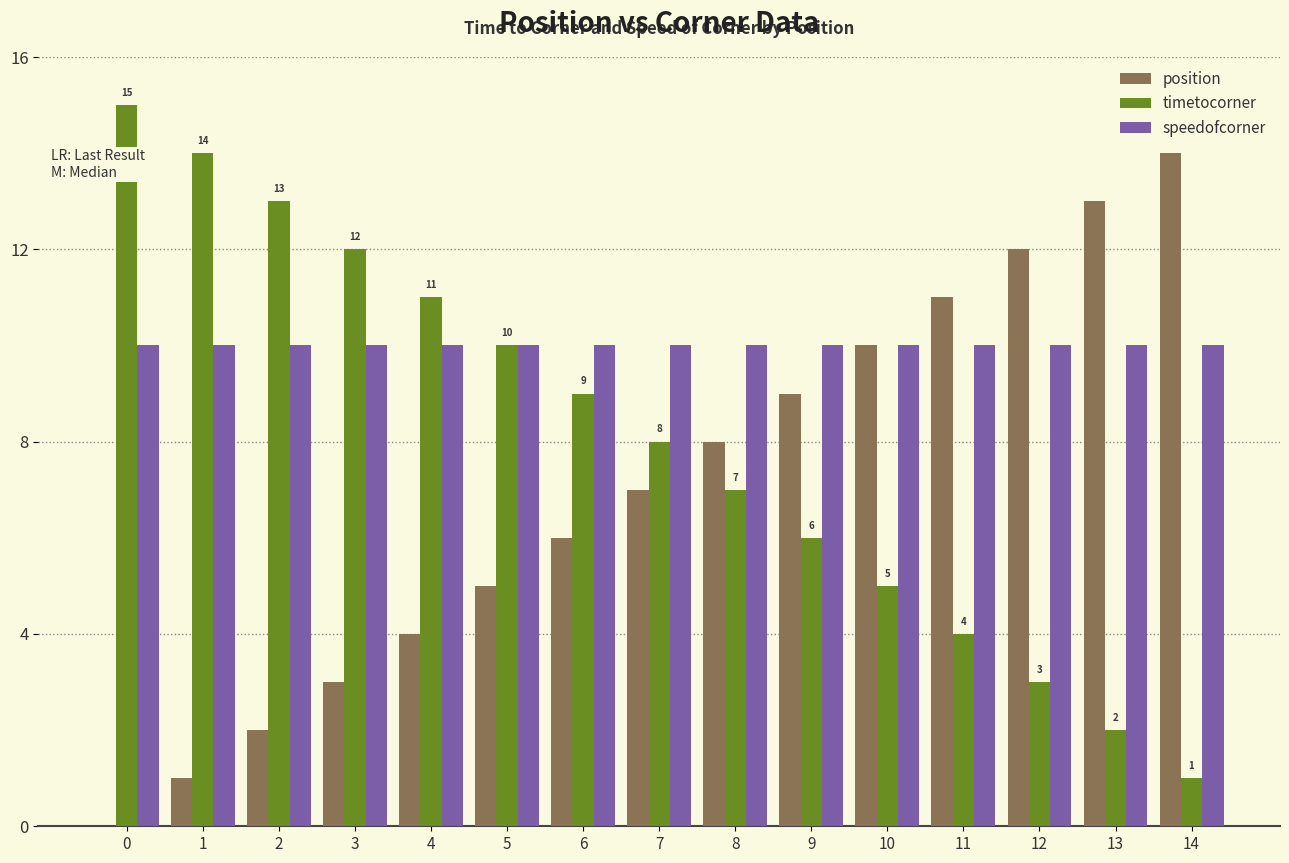

How many categories are shown in the chart?

15